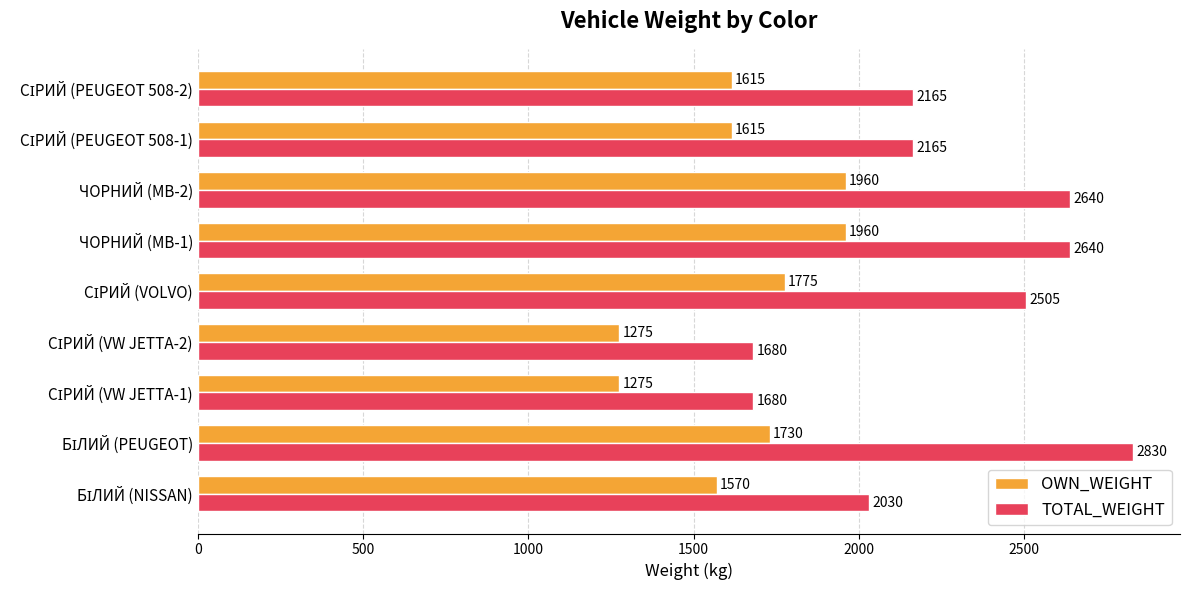

What is the minimum value for TOTAL_WEIGHT?

1680